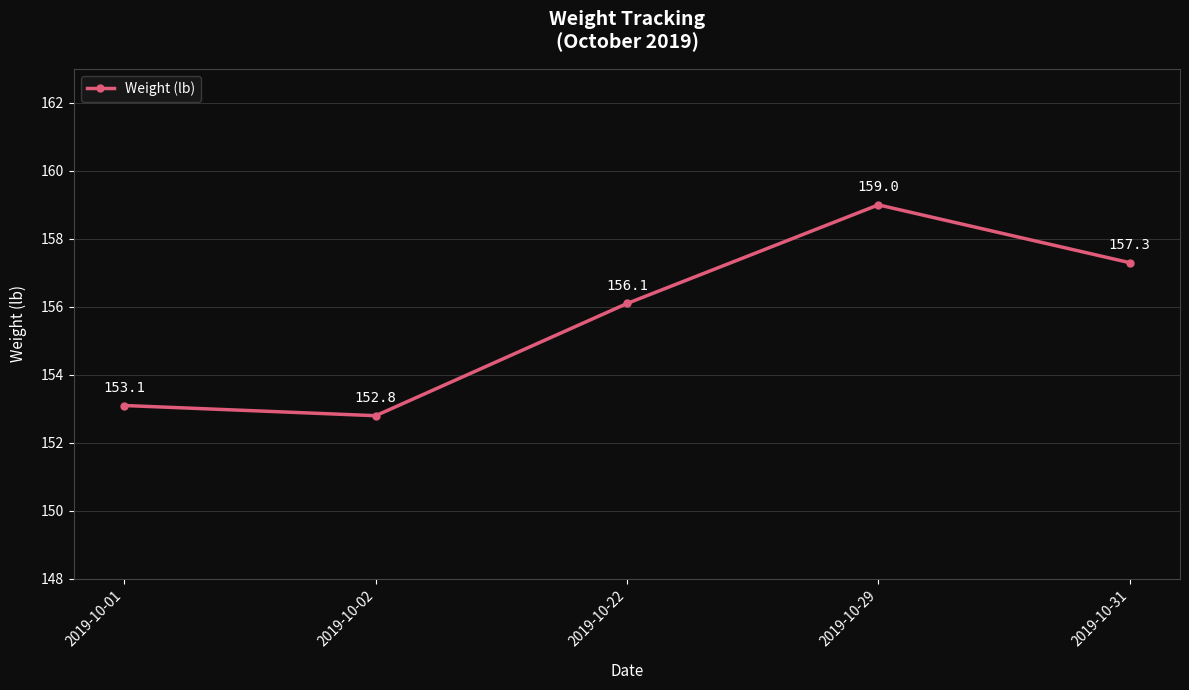

Approximately how many times larger is the value at 2019-10-31 compared to 2019-10-02?

1.0